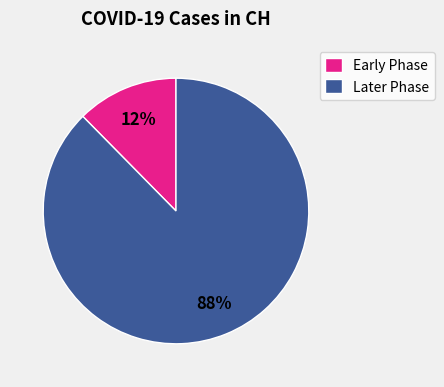

Is there a majority slice in this chart?

Yes